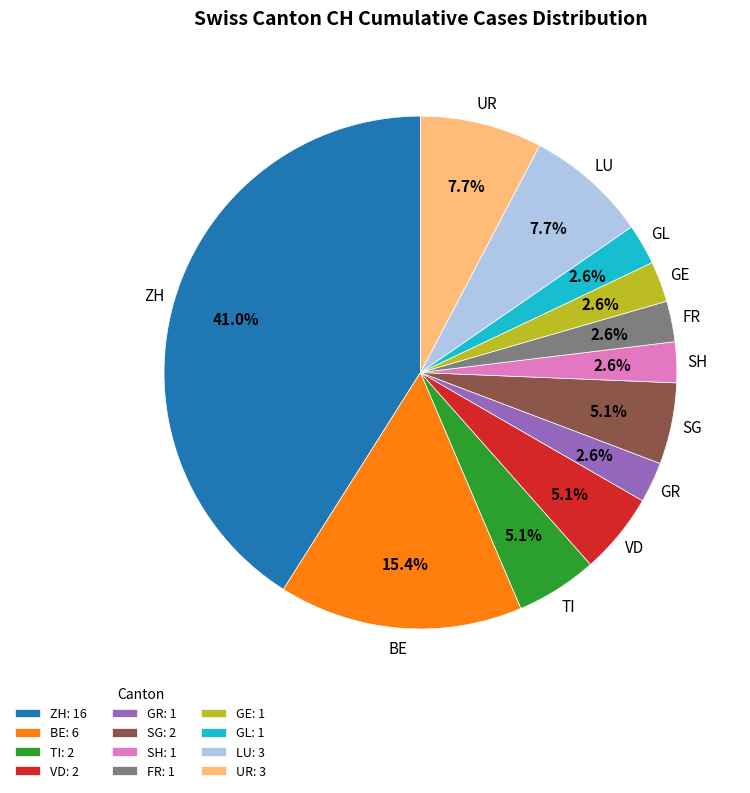

How much of the chart is everything except GE?

97.4%